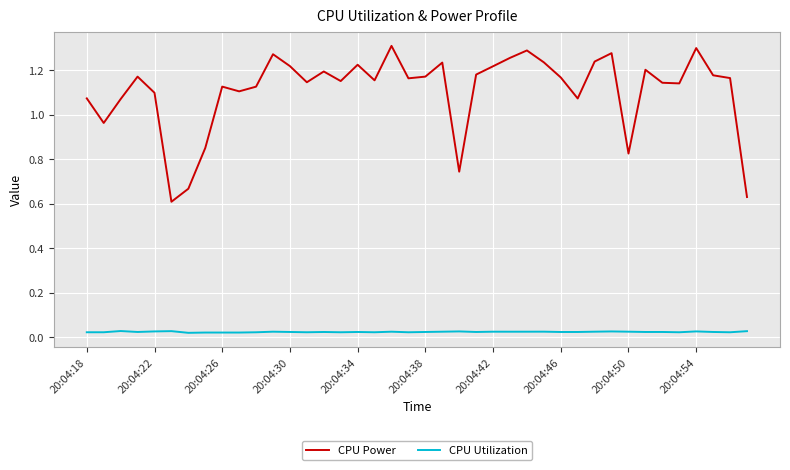

Rank the series by their average value, from highest to lowest.

CPU Power, CPU Utilization